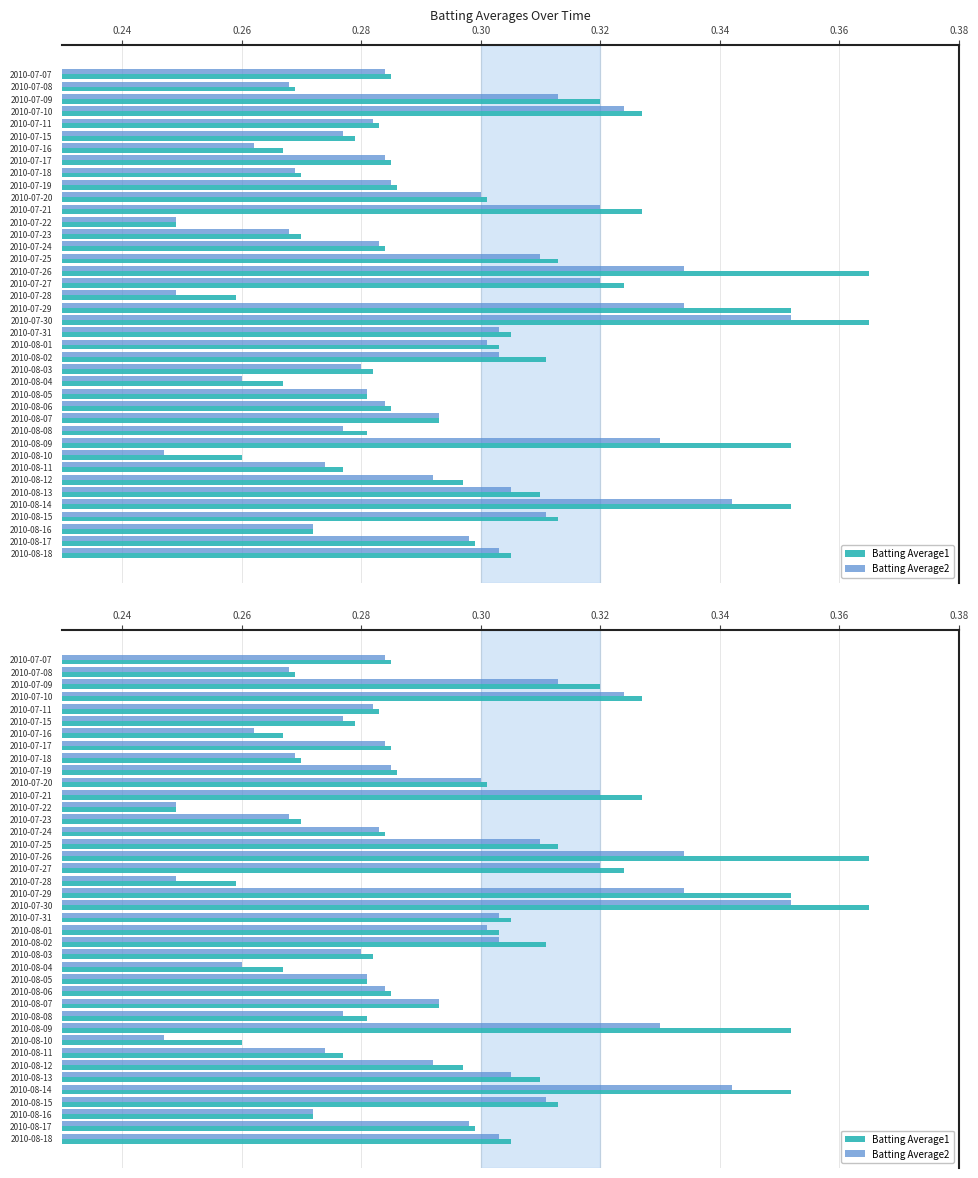

Between 2010-08-14 and 2010-08-18, which series saw the biggest shift?

Batting Average1